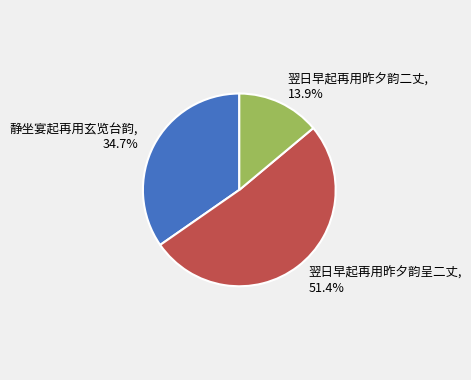

To the nearest percent, what is the average slice percentage?

33%